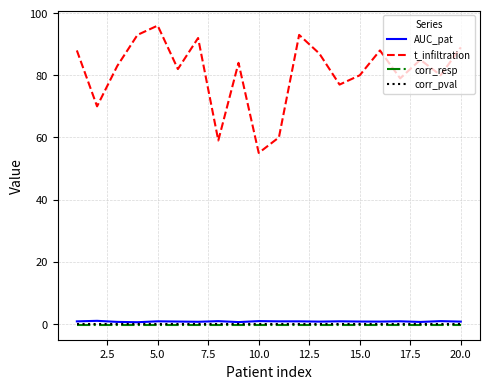

What are all the series names shown in the legend?

AUC_pat, t_infiltration, corr_resp, corr_pval